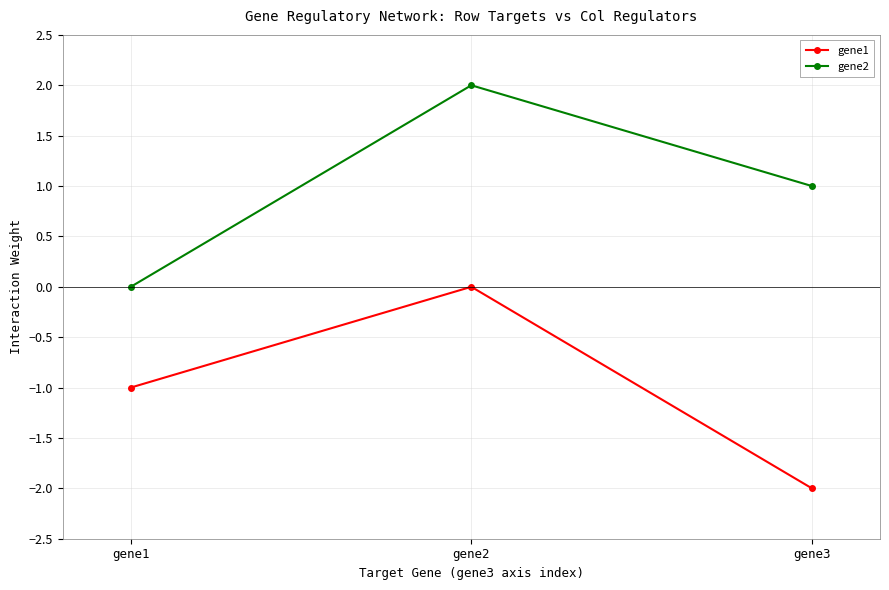

Is it true that gene2 equals 1.0 at gene3?

True